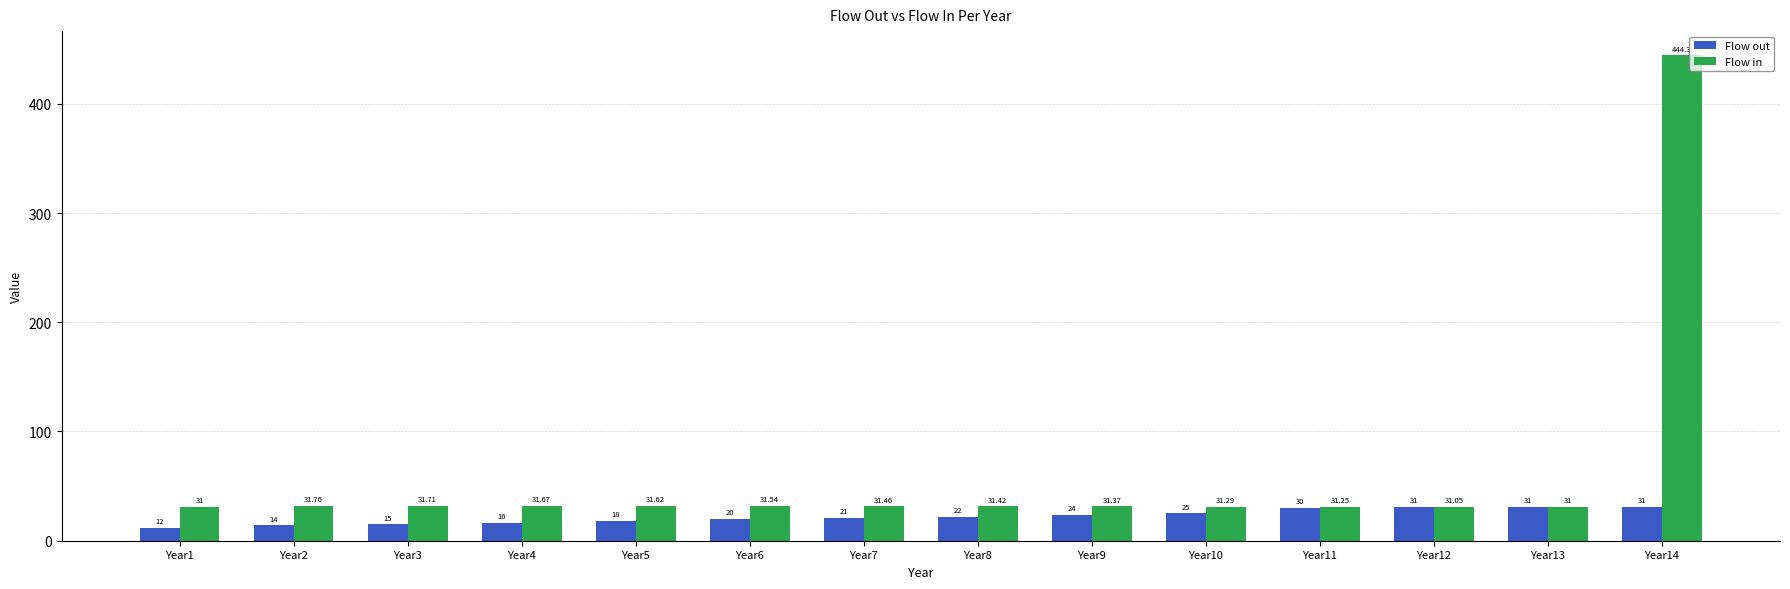

What is the total value across all series at Year4?

47.7